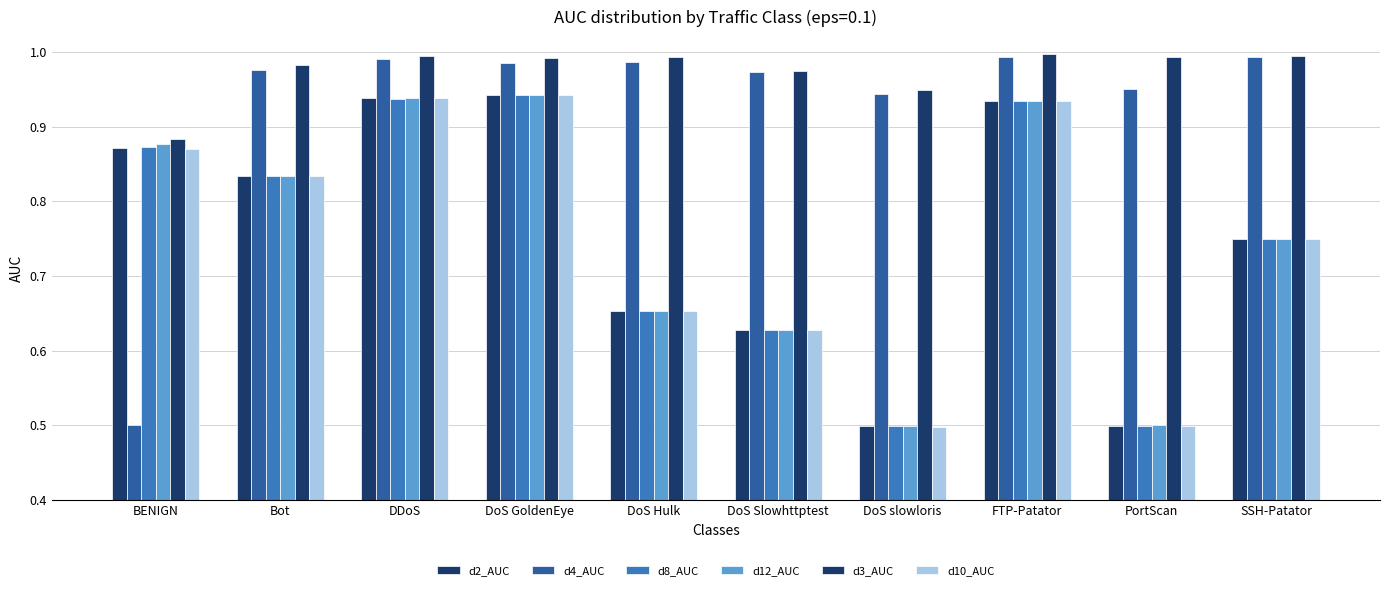

The value of d3_AUC at DoS GoldenEye is 1.0. True or false?

True